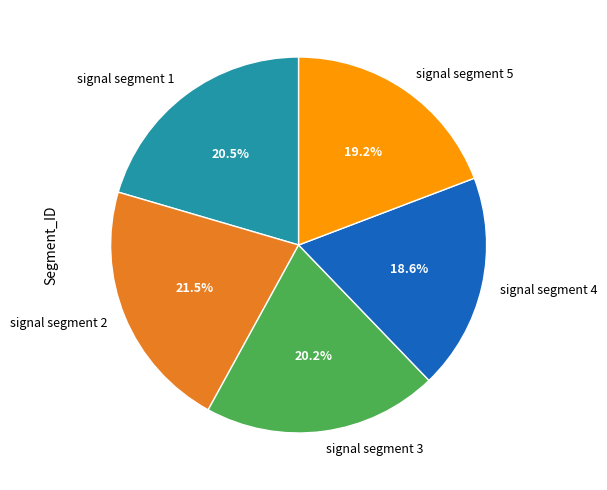

How many slices are in this pie chart?

5